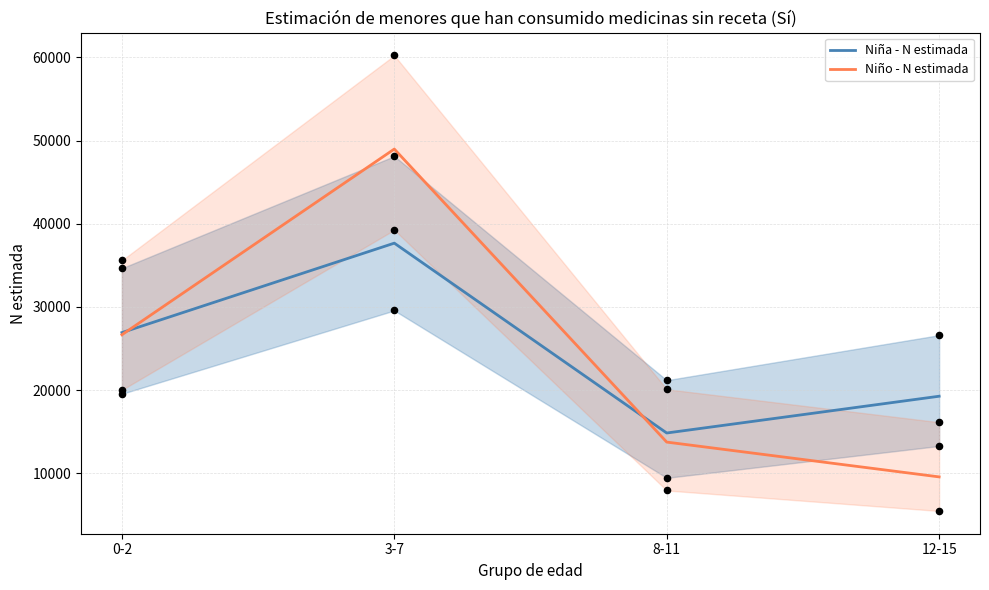

At how many categories does at least one series exceed 35953?

1